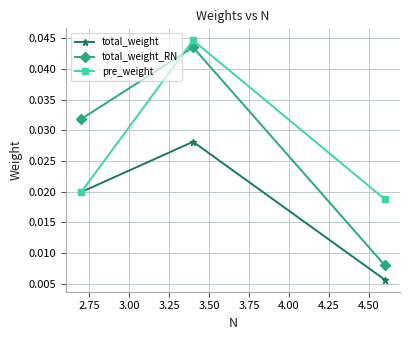

Which series has the largest range (max minus min)?

total_weight_RN